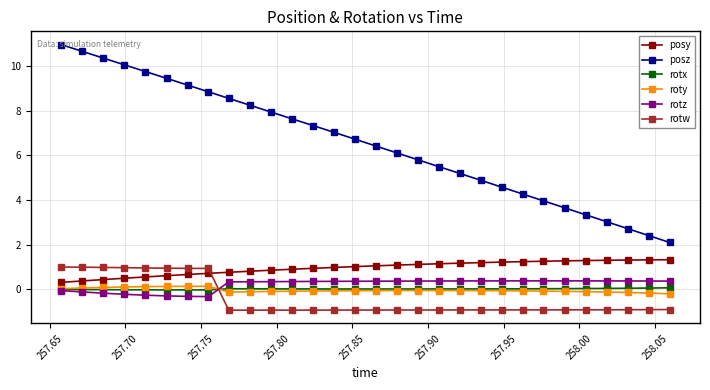

What is the maximum value for rotw?

1.0